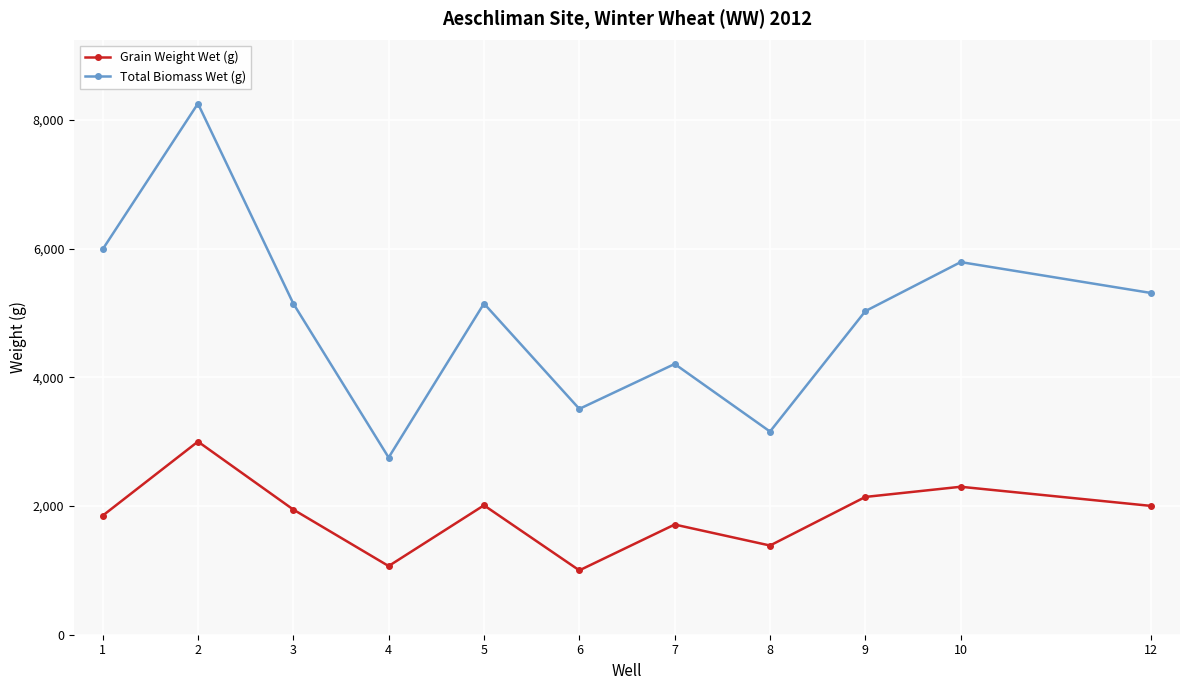

True or false: Grain Weight Wet (g) and Total Biomass Wet (g) cross at least once.

False